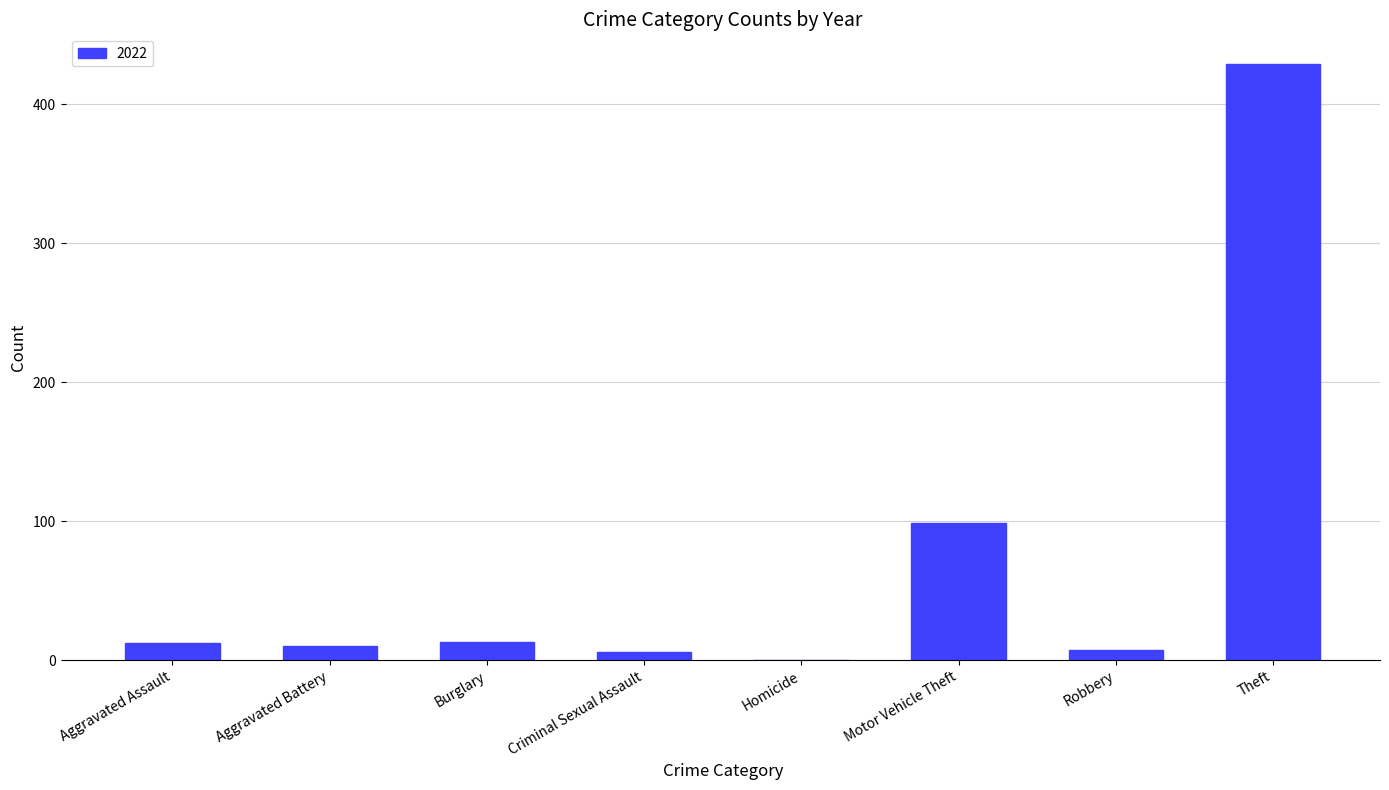

Read the value at Aggravated Assault.

12